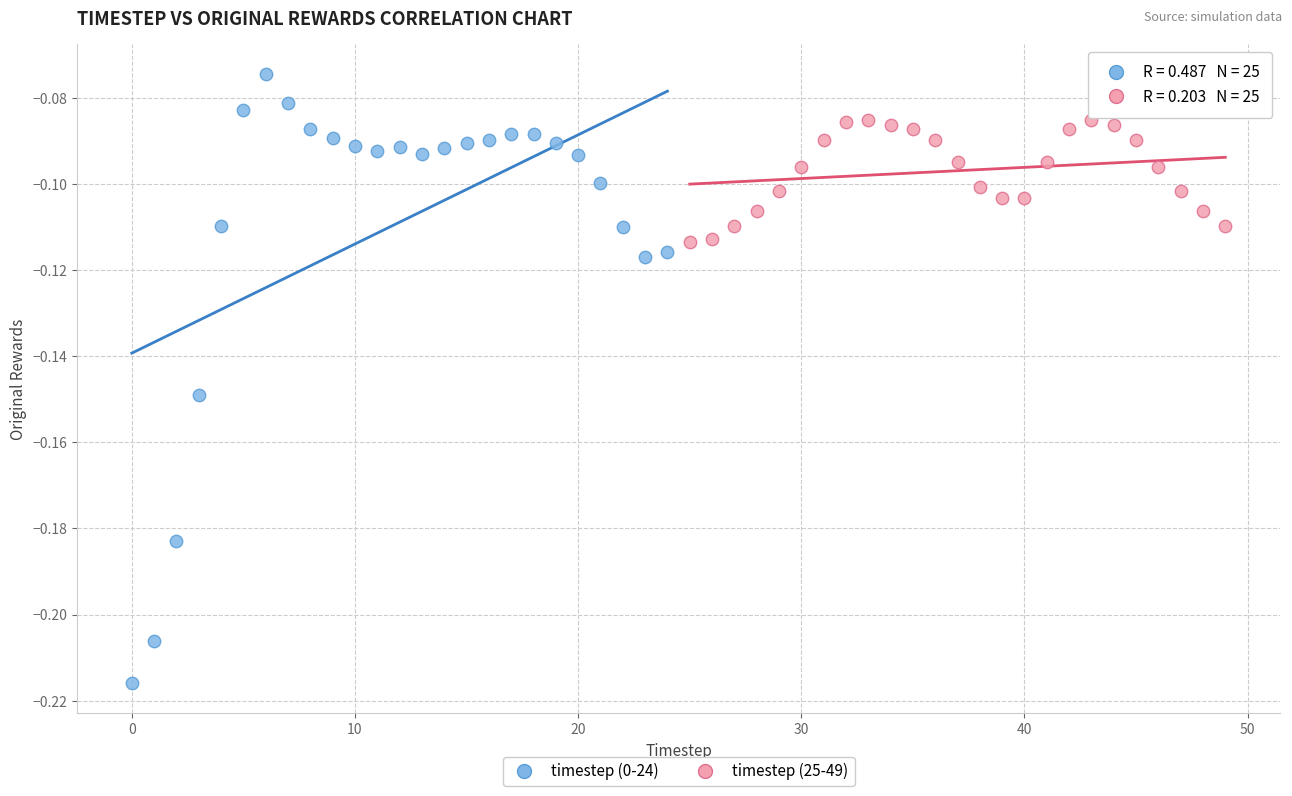

Which series has the largest Y range (max minus min)?

timestep (0-24)